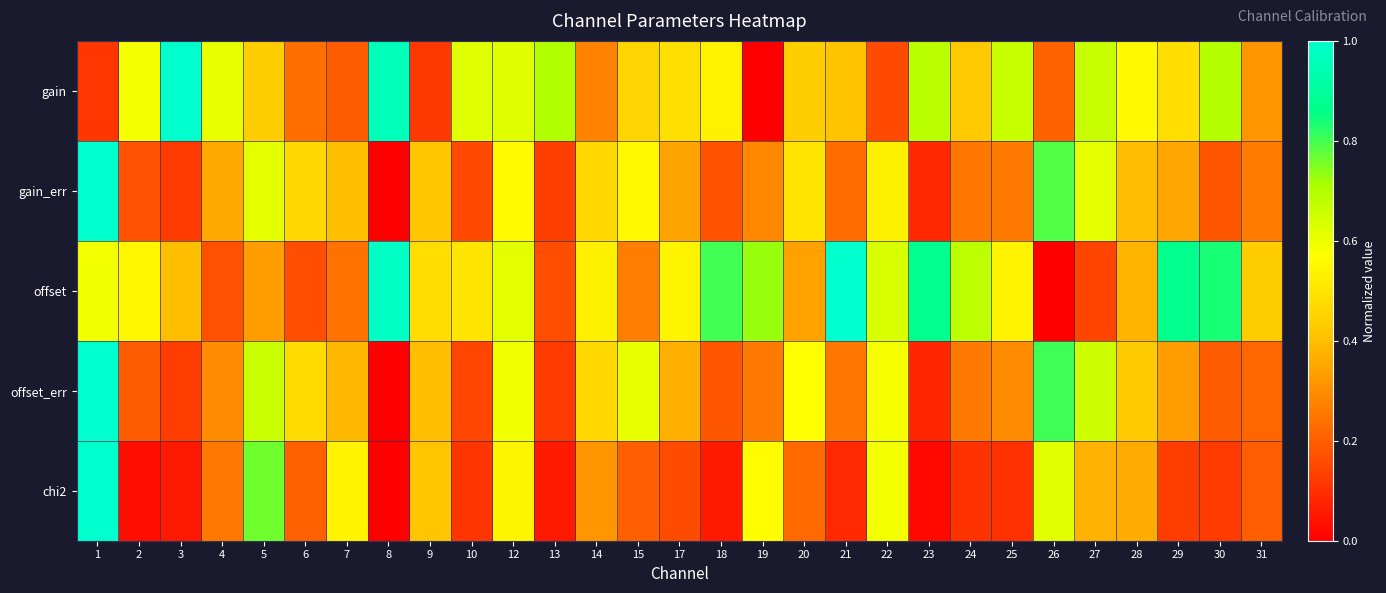

Between 13 and 27, which series saw the biggest shift?

offset_err